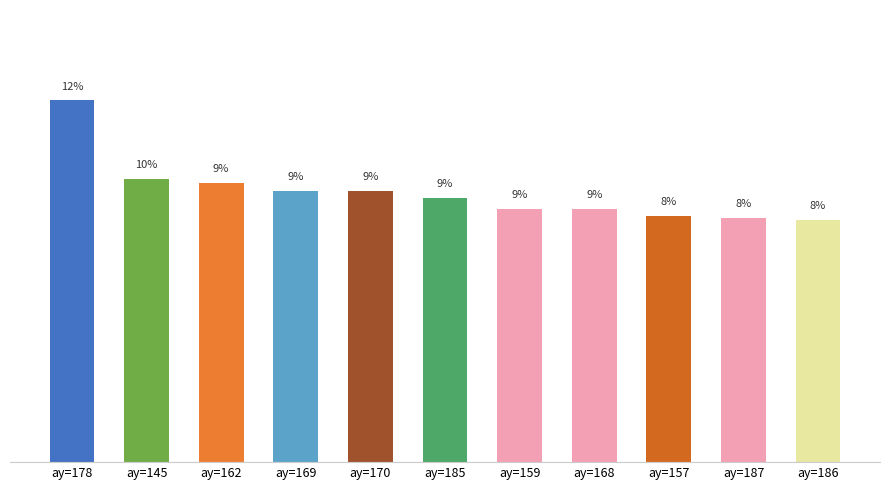

What is the sum of all values?

100.0